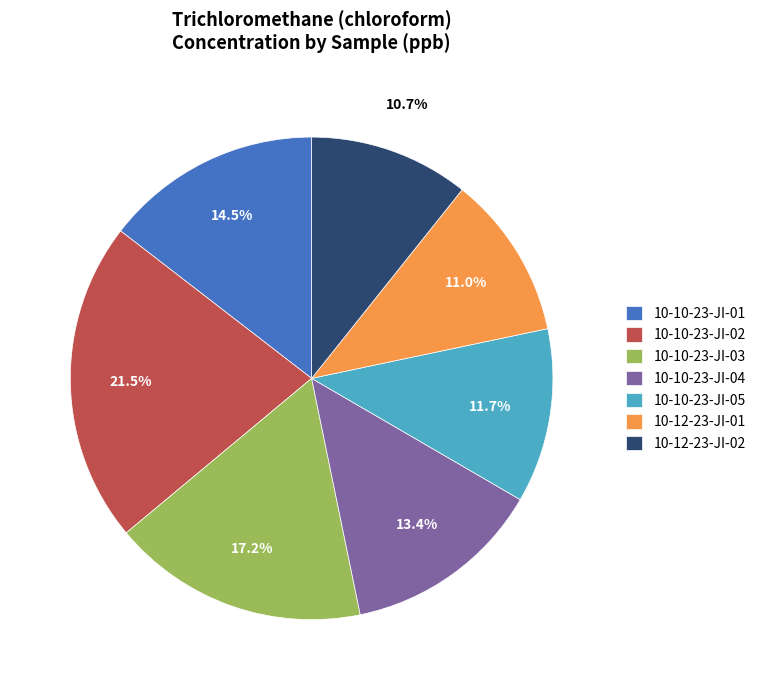

Does 10-12-23-JI-02 account for over 50% of the chart?

No